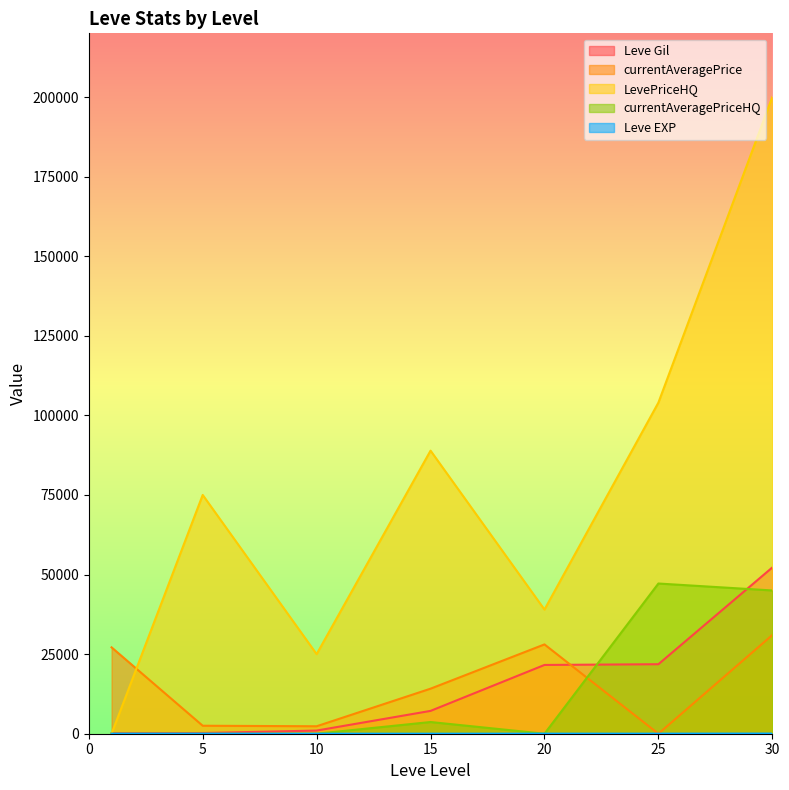

The Leve Gil series shows 21830 at 25. True or false?

True